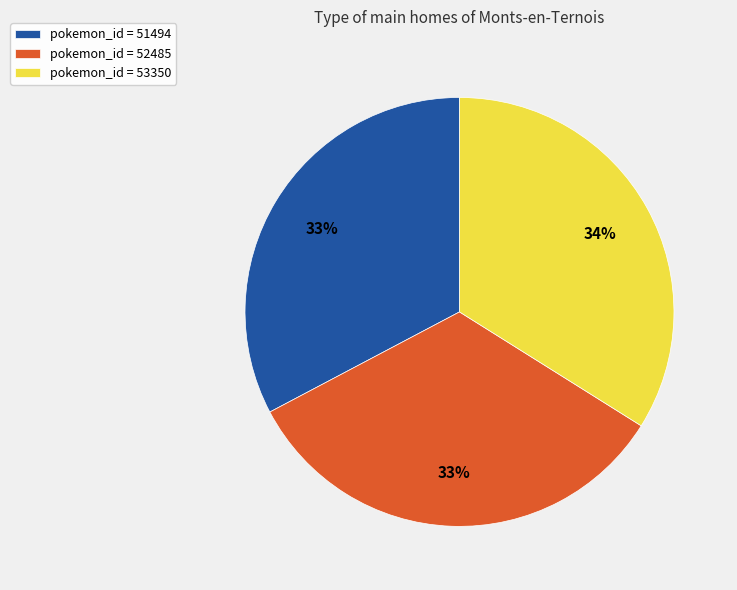

Is the sum of pokemon_id = 51494 and pokemon_id = 52485 greater than half?

Yes